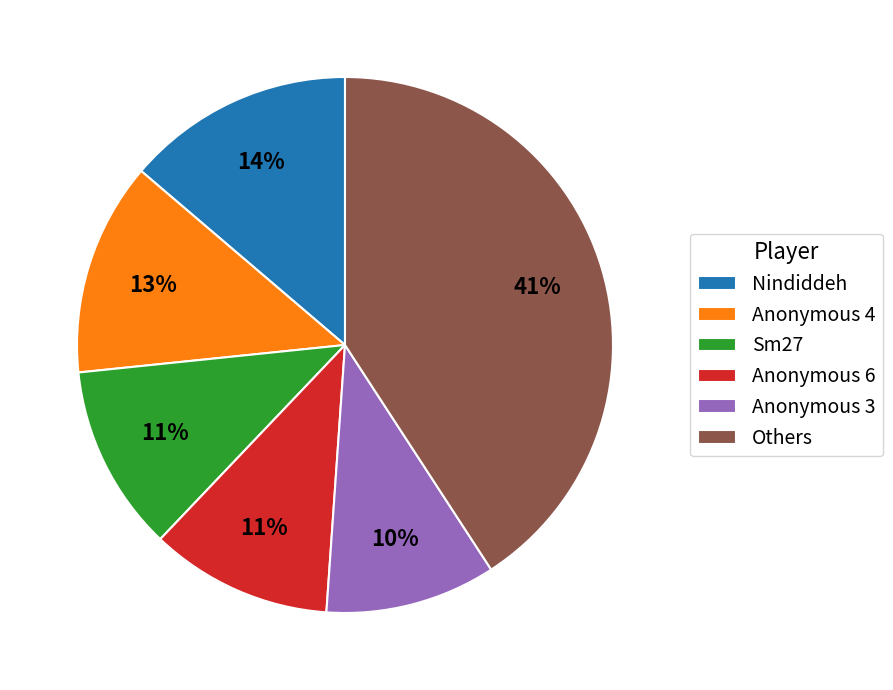

Does any single category account for the majority?

No